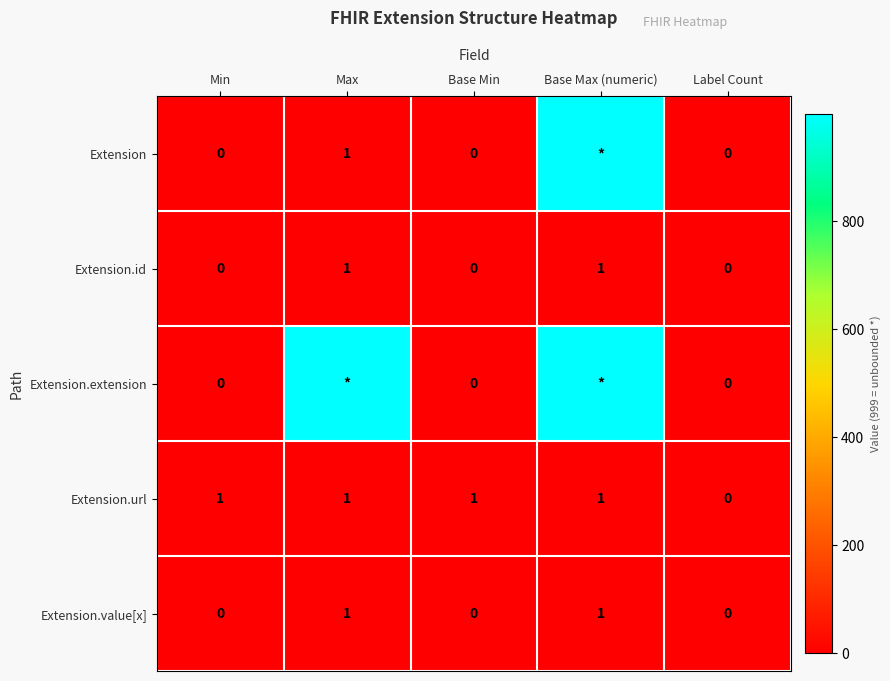

Which has a higher value, Min or Base Min?

Min